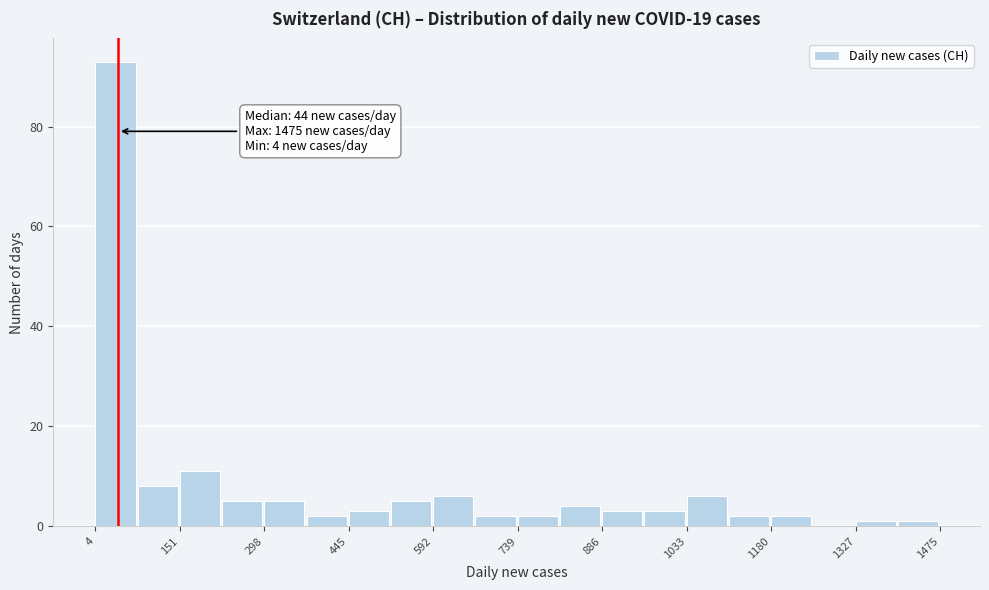

Around what value on the x-axis is the tallest bar? Give the approximate position of its centre, as read against the axis.

40